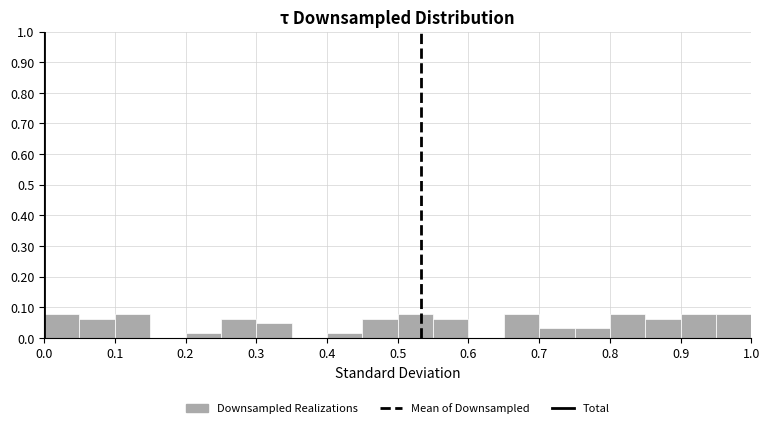

How tall is the bar that spans 0.40 to 0.45 on the x-axis? The values are not printed on the chart, so give them approximately, as read against the axis.

0.02